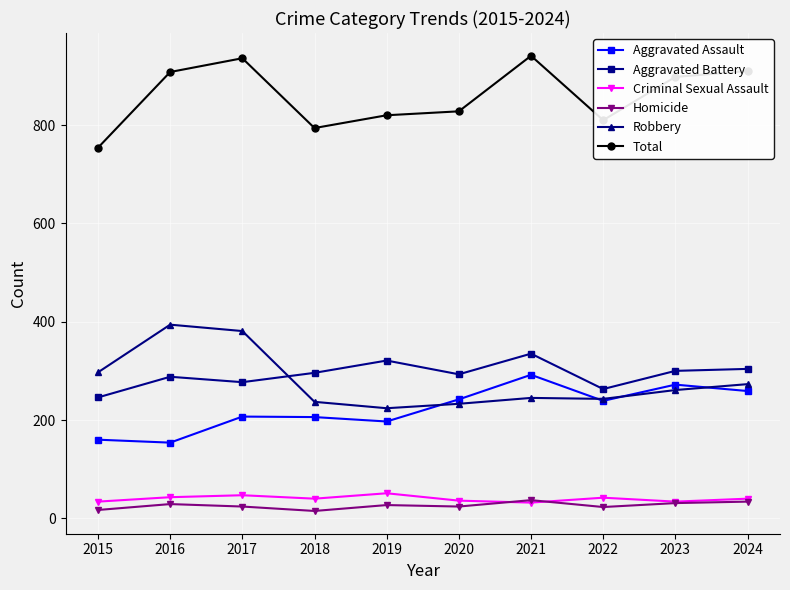

What is the total value across all series at 2017?

1872